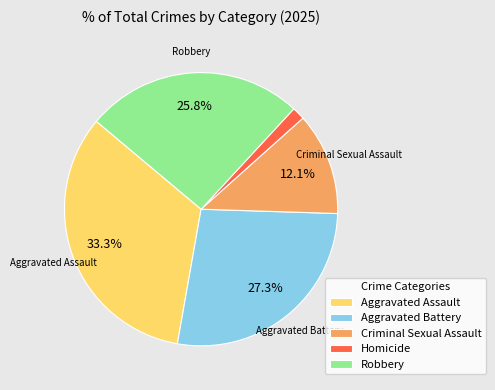

Which slice is the smallest?

Homicide